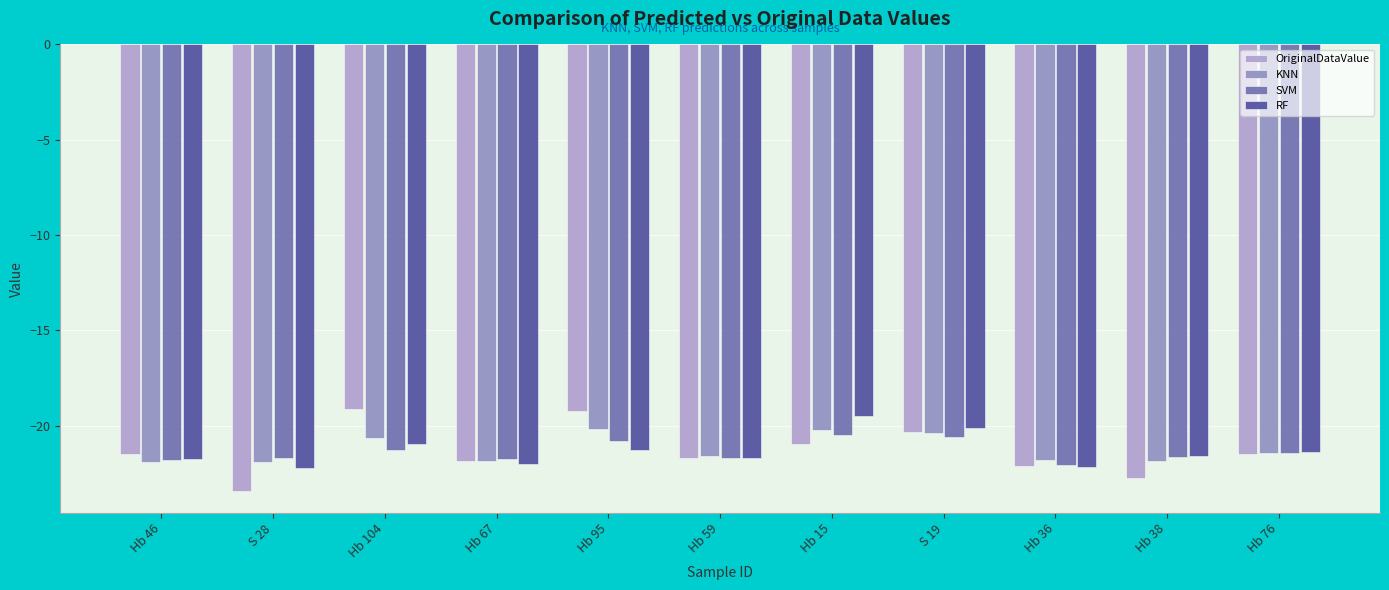

List the series in order of their overall mean, lowest first.

SVM, RF, OriginalDataValue, KNN